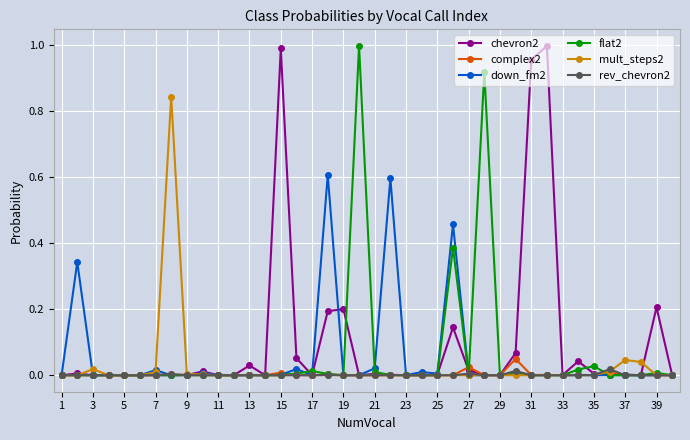

What are all the series names shown in the legend?

chevron2, complex2, down_fm2, flat2, mult_steps2, rev_chevron2